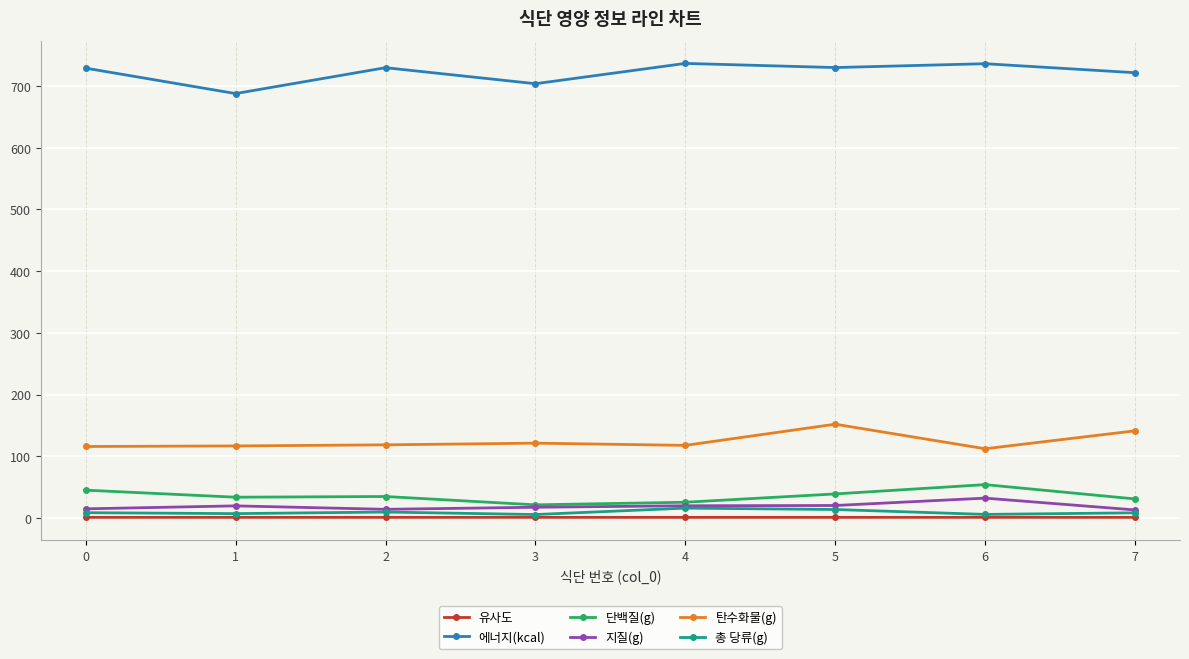

True or false: 탄수화물(g) and 에너지(kcal) intersect in this chart.

False